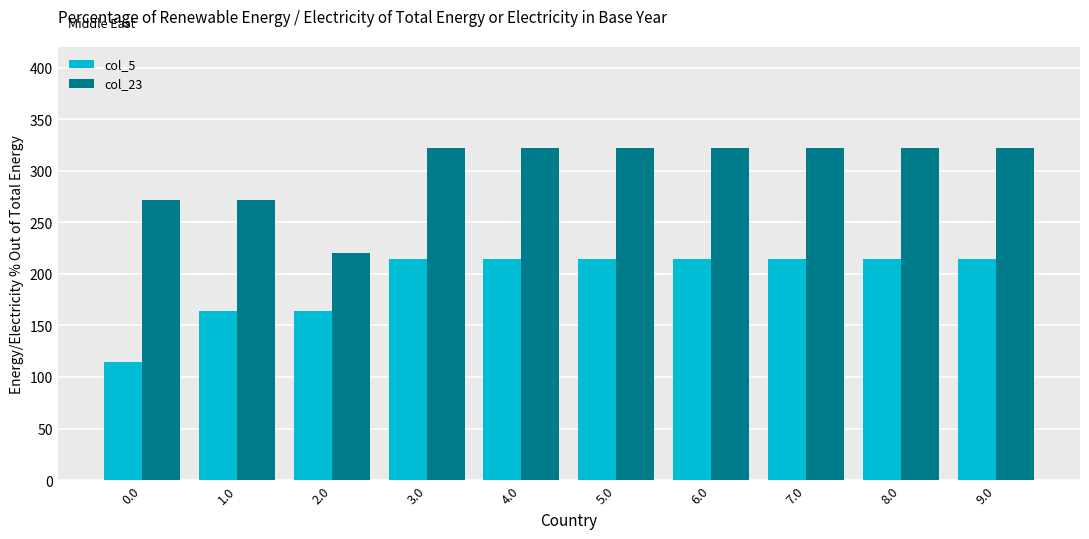

Which series changed the most between 0.0 and 1.0?

col_5